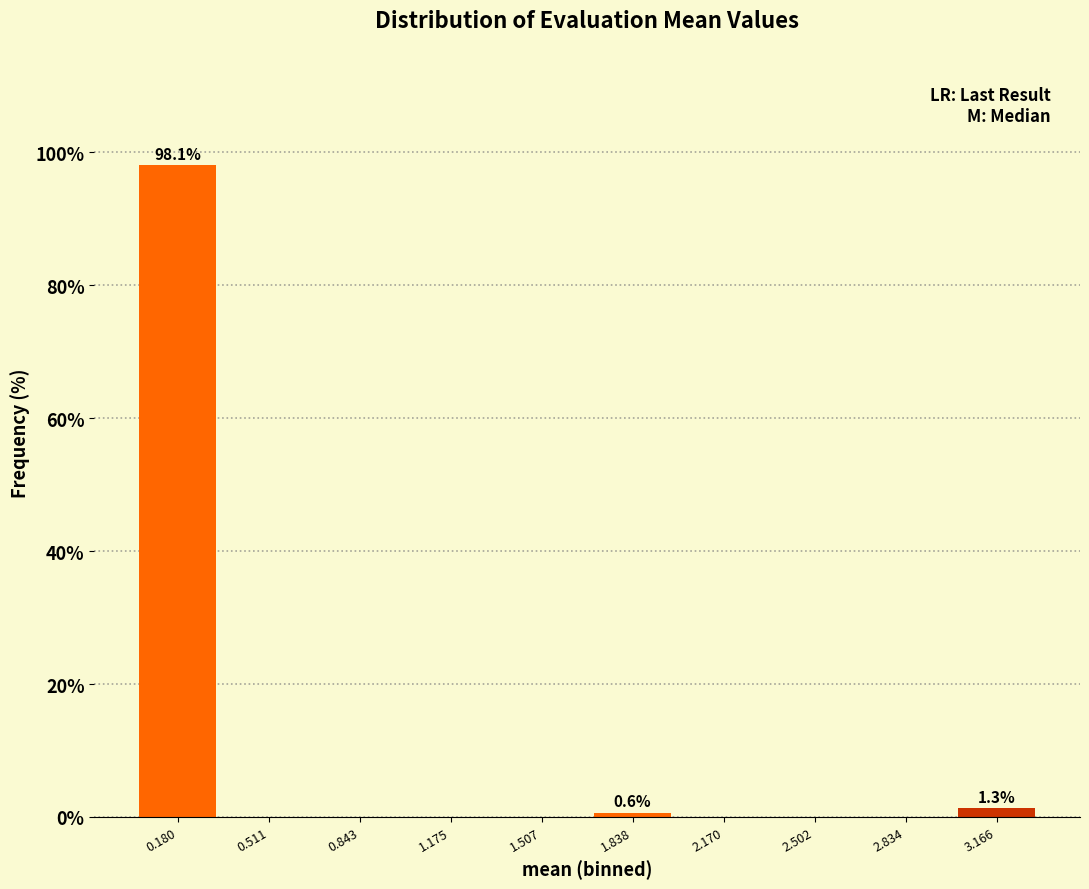

Over which range of the x-axis is the bar tallest?

0.00 to 0.35